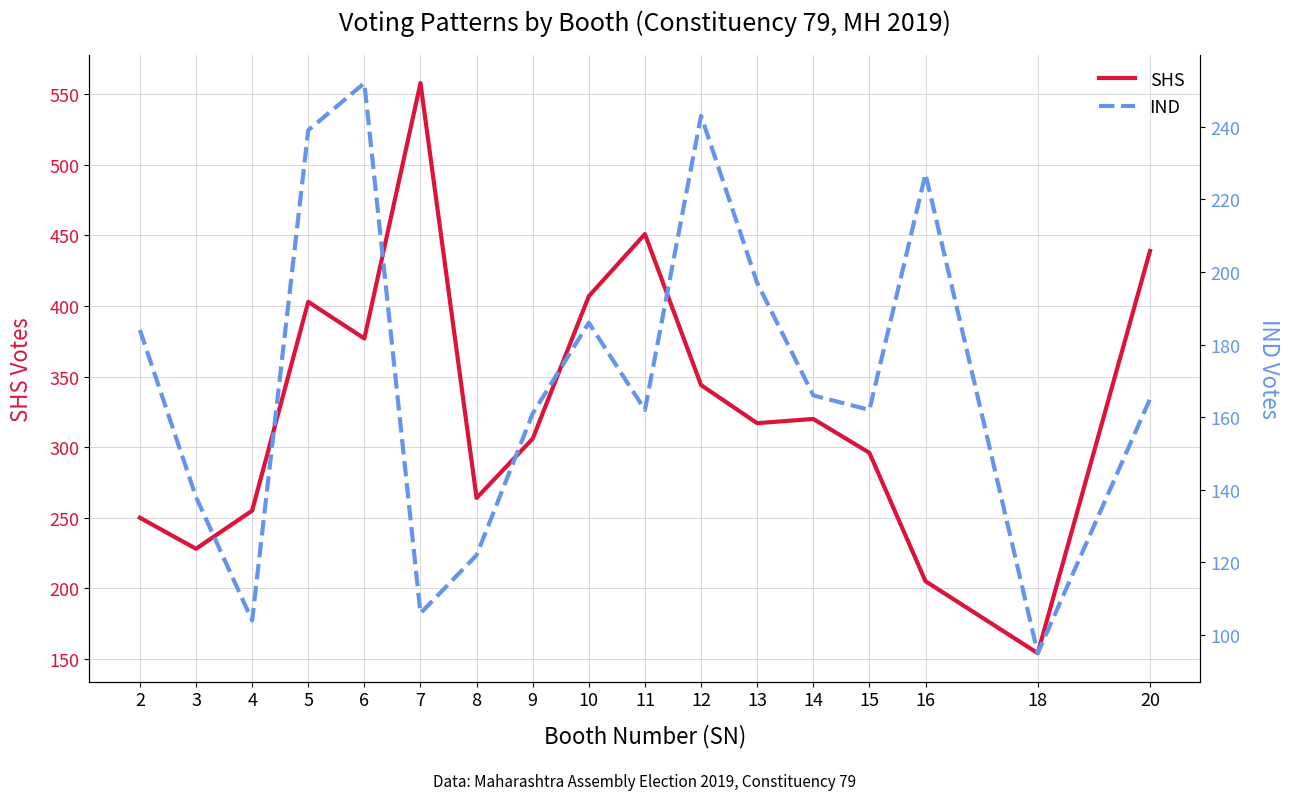

Rank the series by their maximum value, from lowest to highest.

IND, SHS